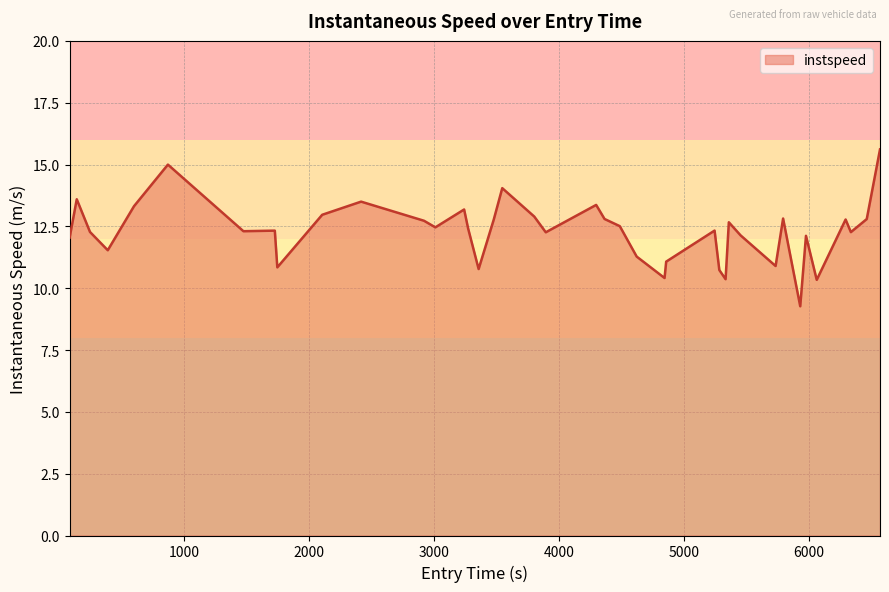

What is the smallest value displayed?

9.3